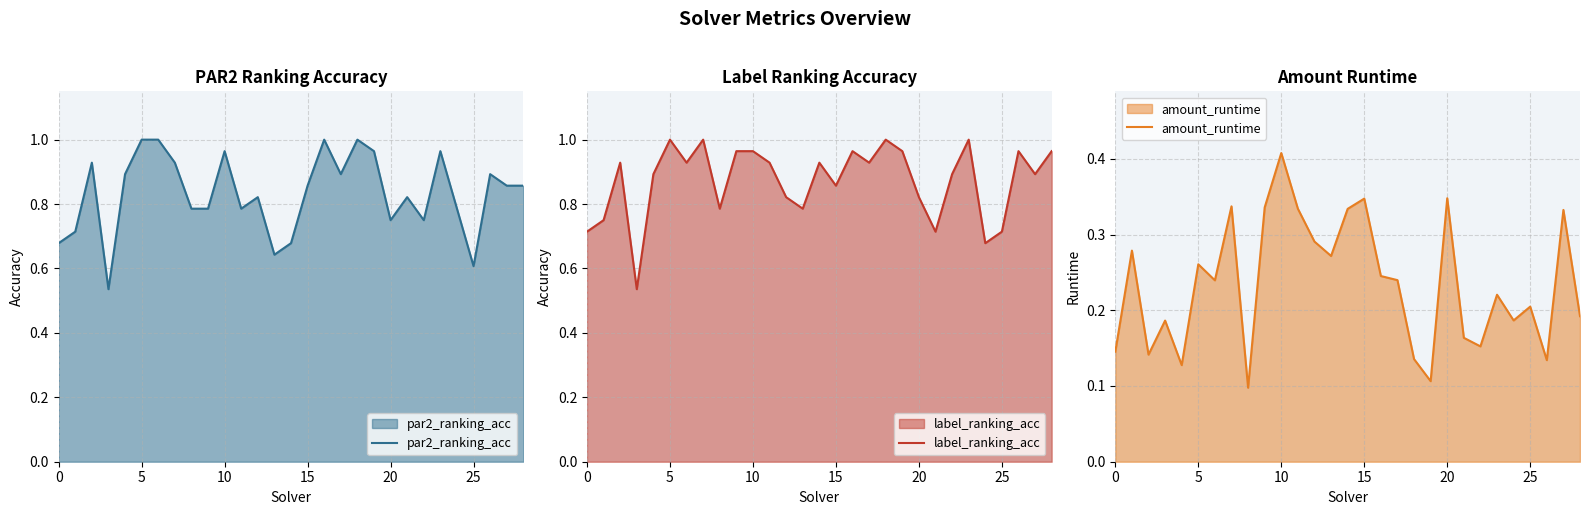

True or false: amount_runtime and par2_ranking_acc cross at least once.

False